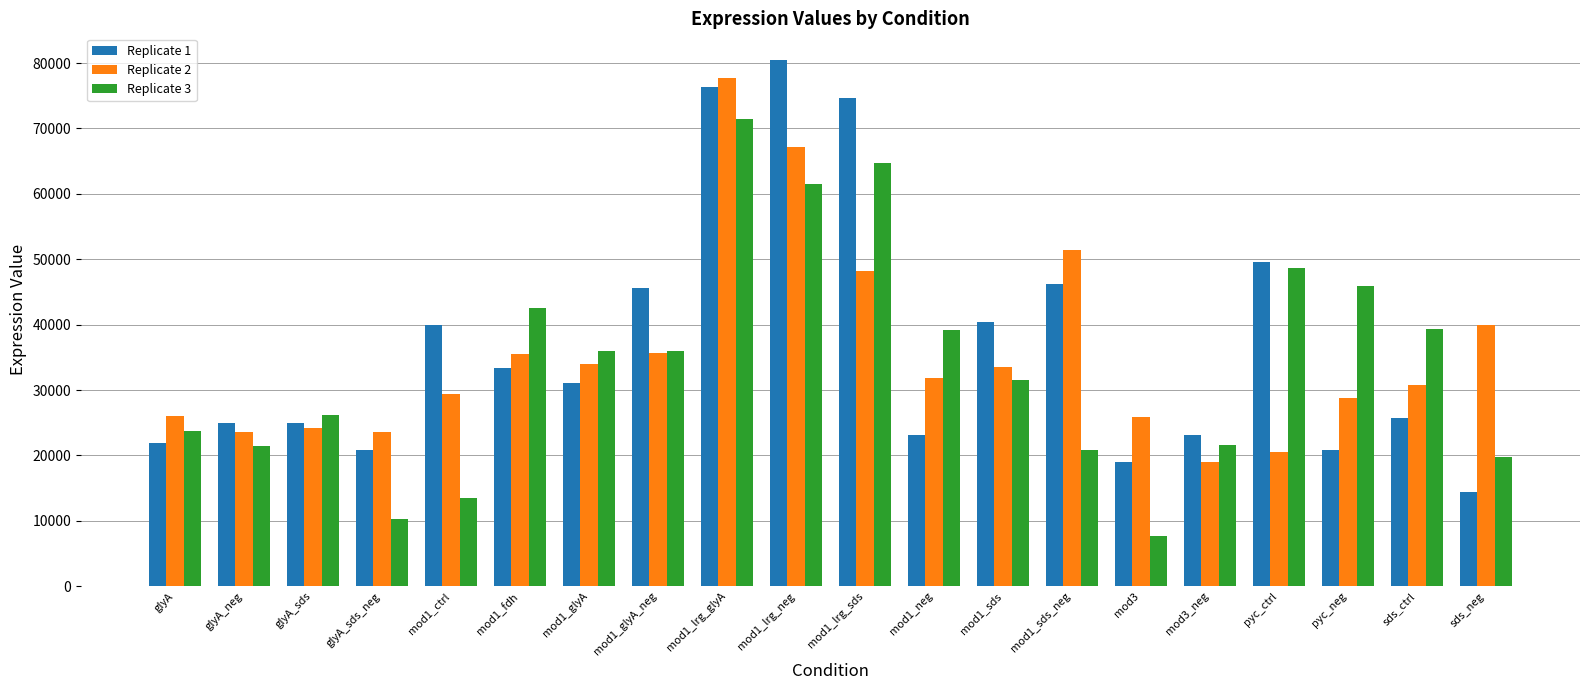

The Replicate 1 series shows 9585.8 at mod1_sds_neg. True or false?

False